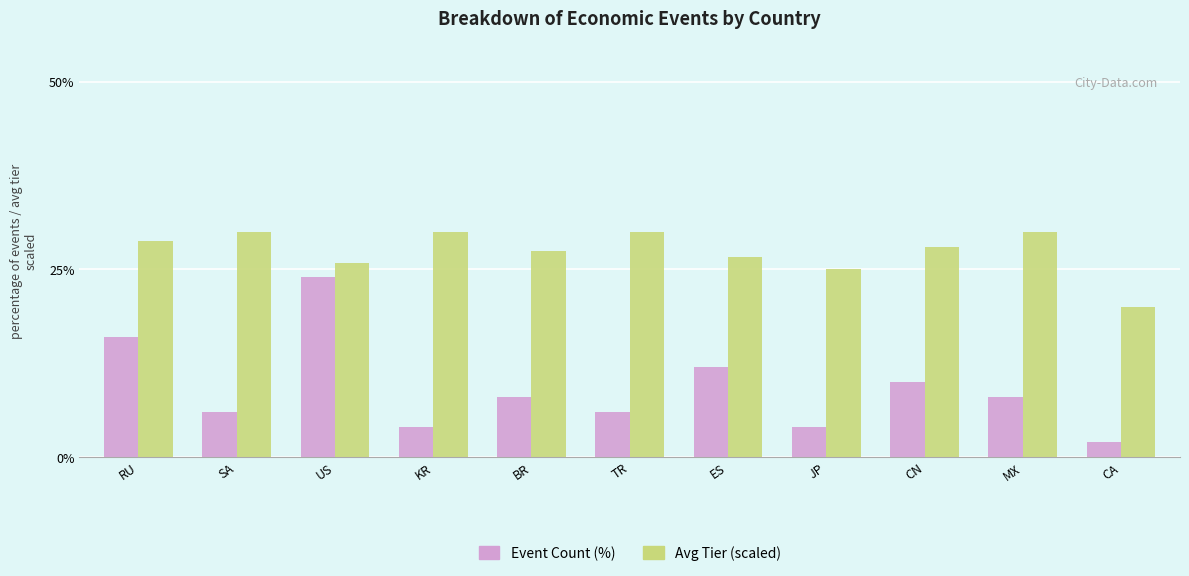

What position from the right is RU?

11